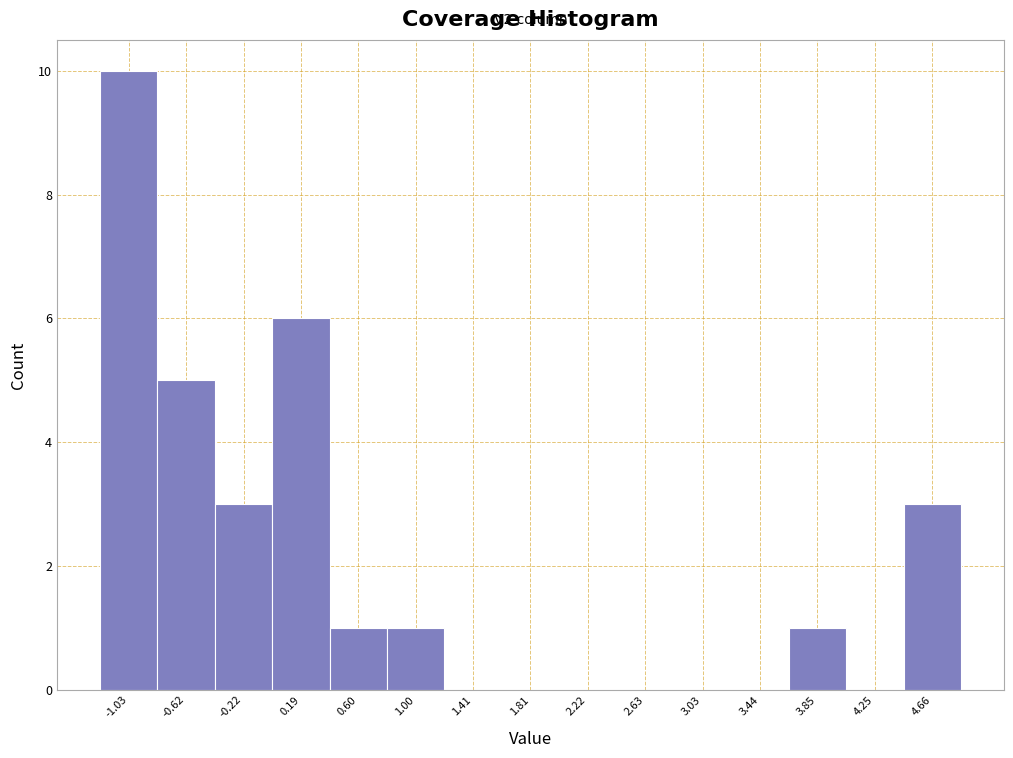

Reading left to right, list all the values displayed in this chart.

-1.03=10	-0.62=5	-0.22=3	0.19=6	0.60=1	1.00=1	1.41=0	1.81=0	2.22=0	2.63=0	3.03=0	3.44=0	3.85=1	4.25=0	4.66=3